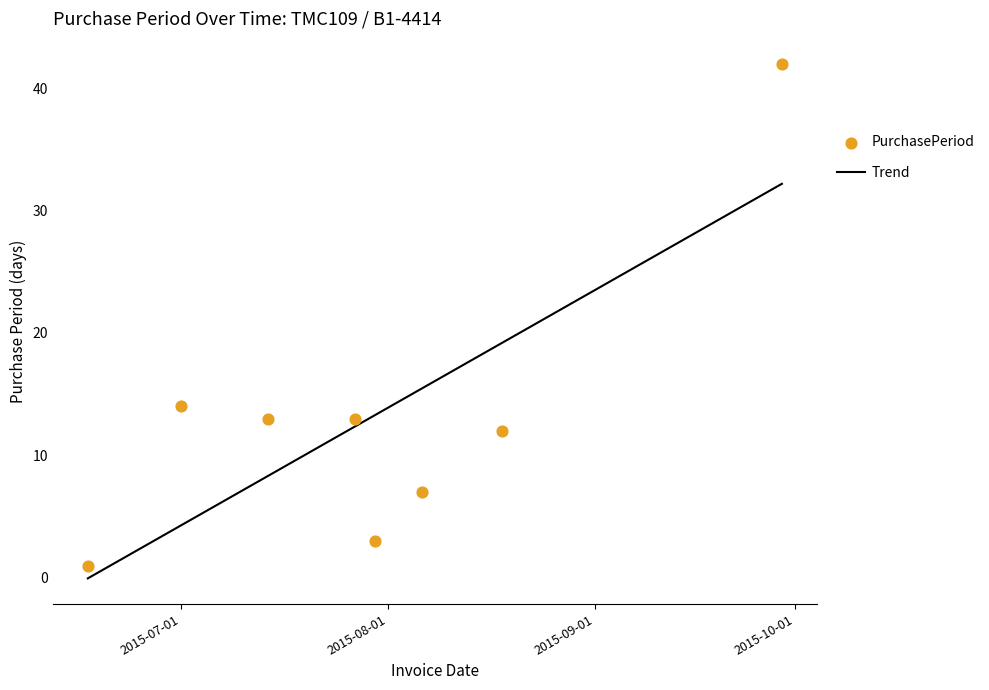

Which series has the largest Y range (max minus min)?

PurchasePeriod